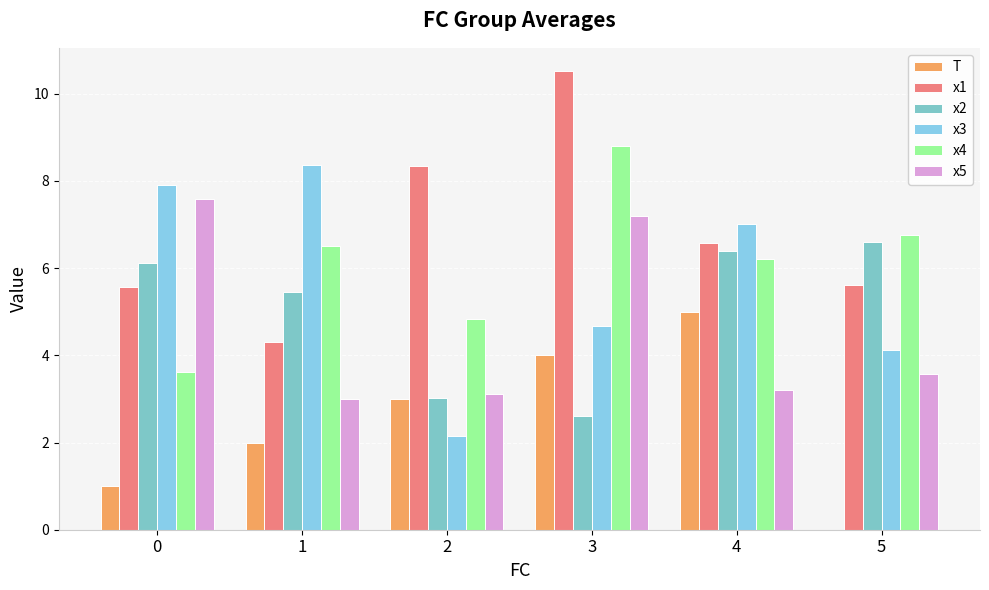

Which label corresponds to the largest value in the chart?

3